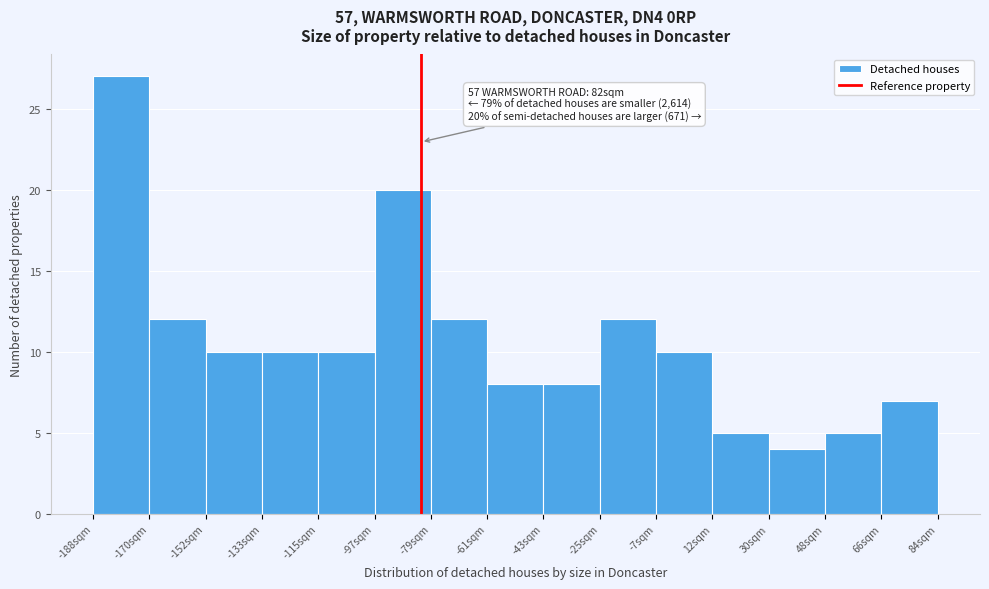

Which range on the x-axis has the tallest bar?

-188 to -170